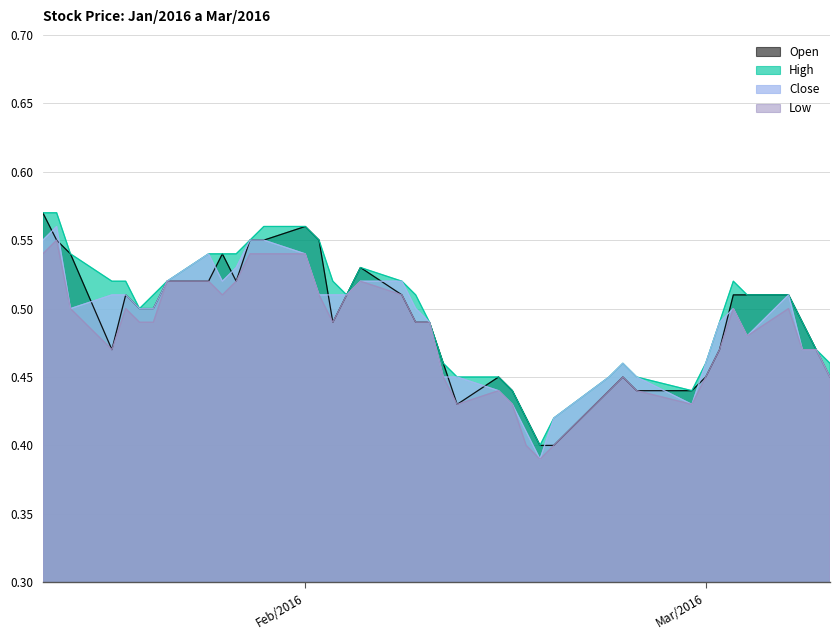

List the series in order of their peak value, highest first.

High, Open, Close, Low